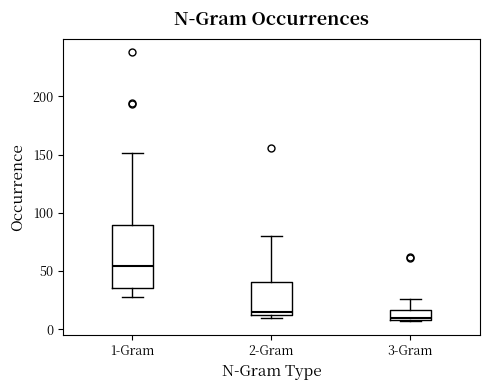

Which box's median line is the lowest?

3-Gram